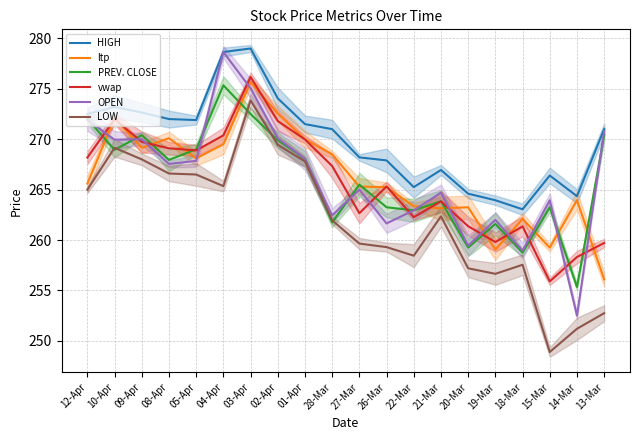

True or false: HIGH and OPEN cross at least once.

False